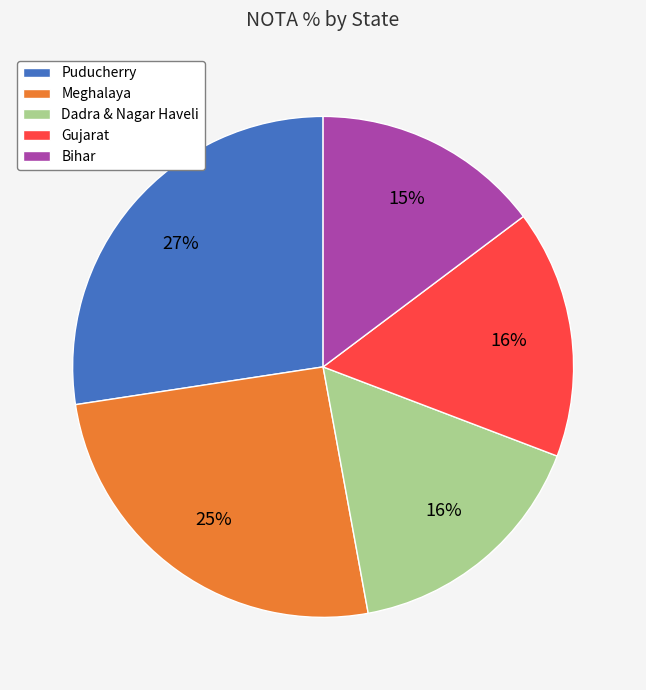

Which category has the biggest portion of the pie?

Puducherry